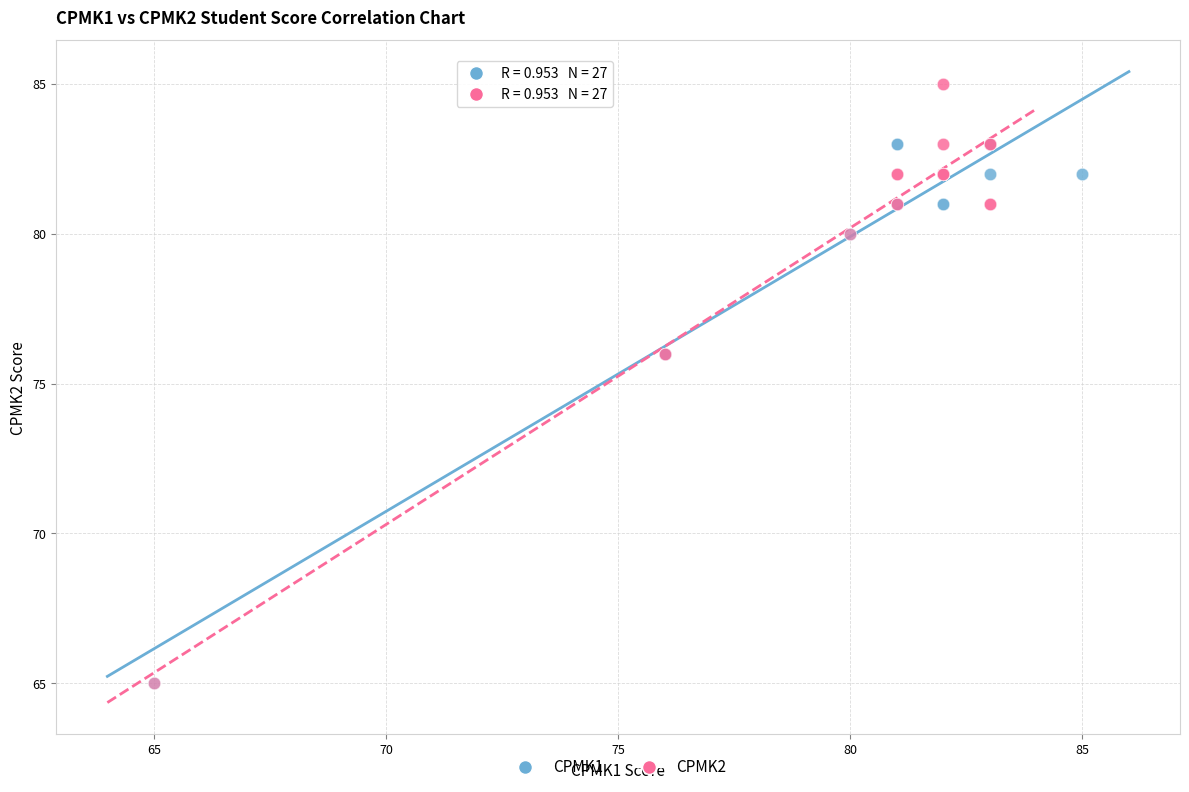

Which series contains the highest Y value?

CPMK2